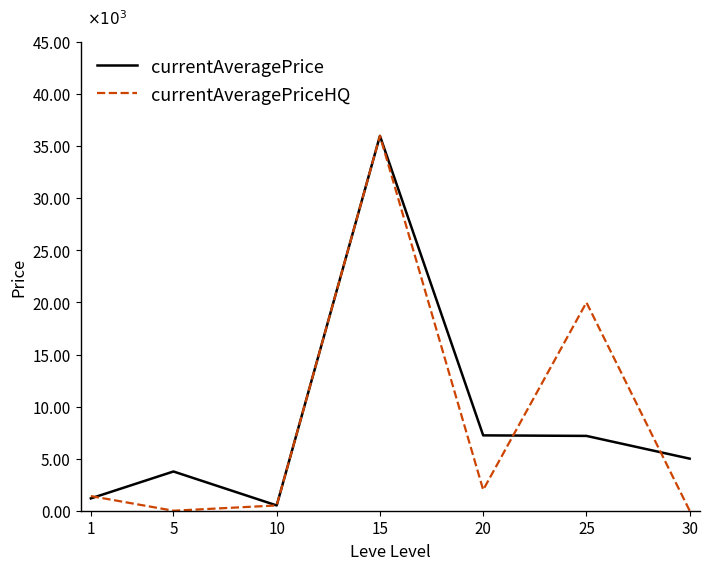

What is the average value of the currentAveragePrice series?

8696.3